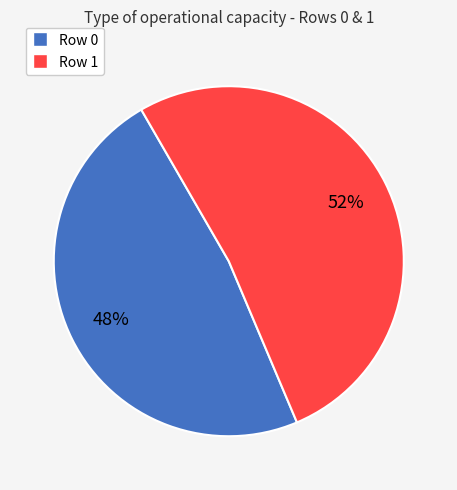

The Row 0 slice represents 59% of the pie. True or false?

False